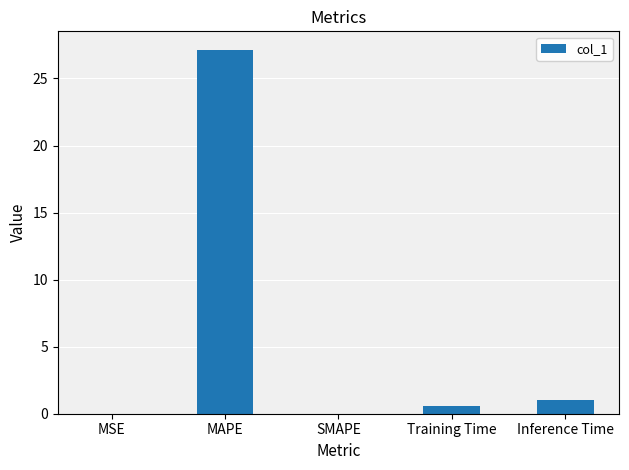

Is it true that the value at Training Time is 0.6?

True